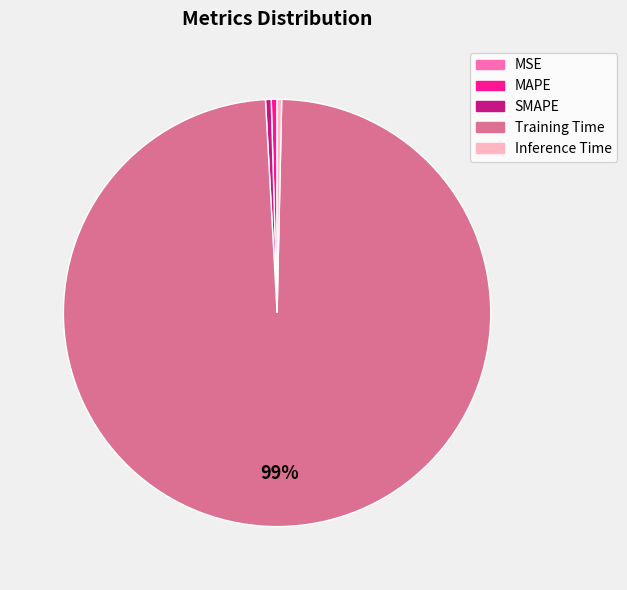

Which category accounts for the majority?

Training Time